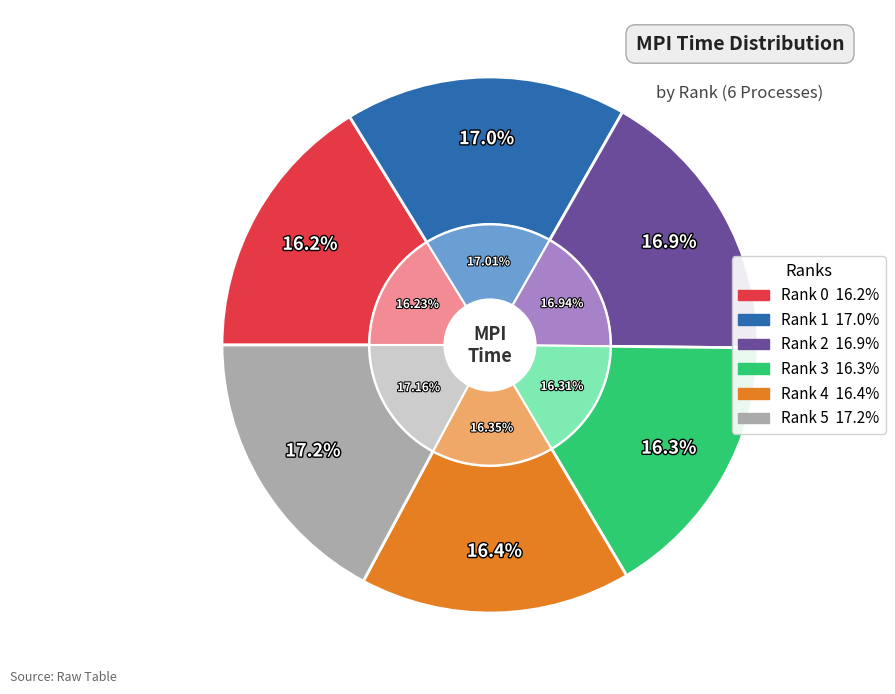

The Rank 3 slice represents 23% of the pie. True or false?

False